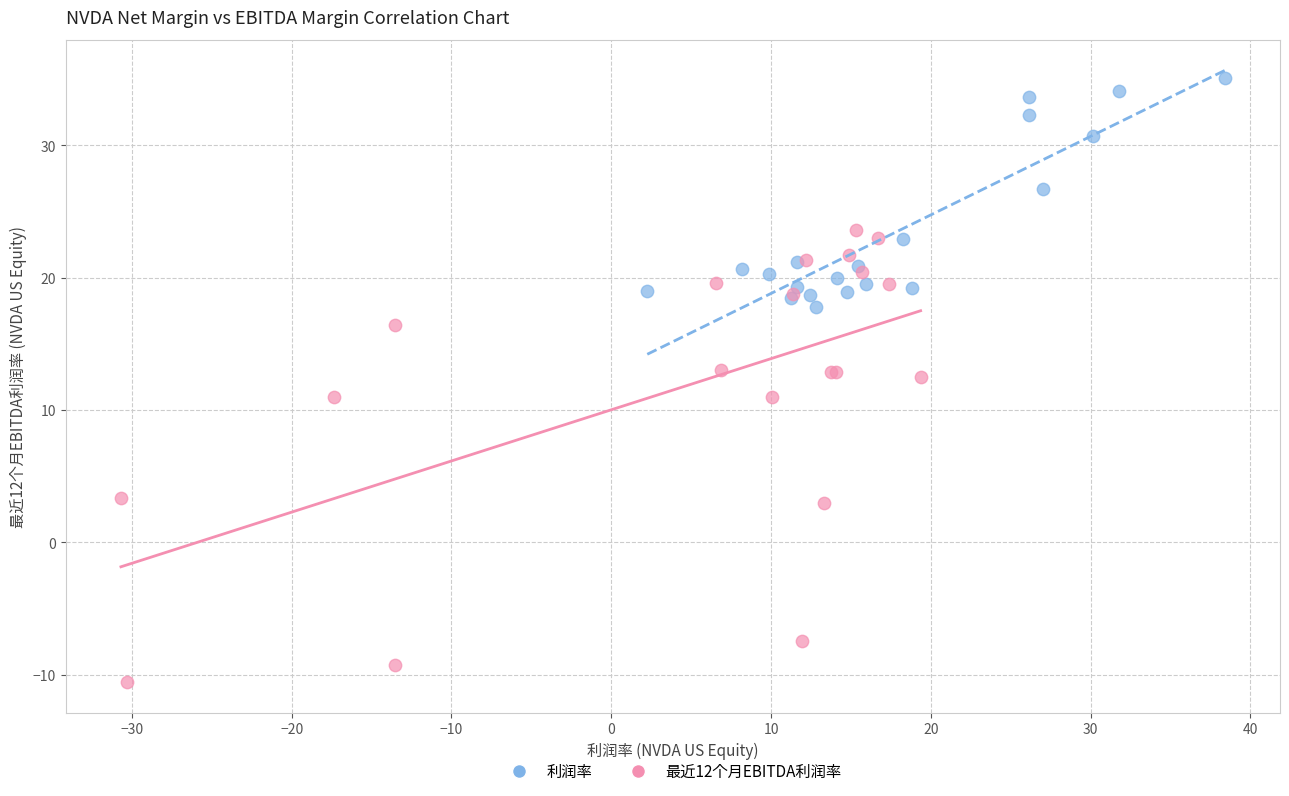

Which series has the largest Y range (max minus min)?

最近12个月EBITDA利润率